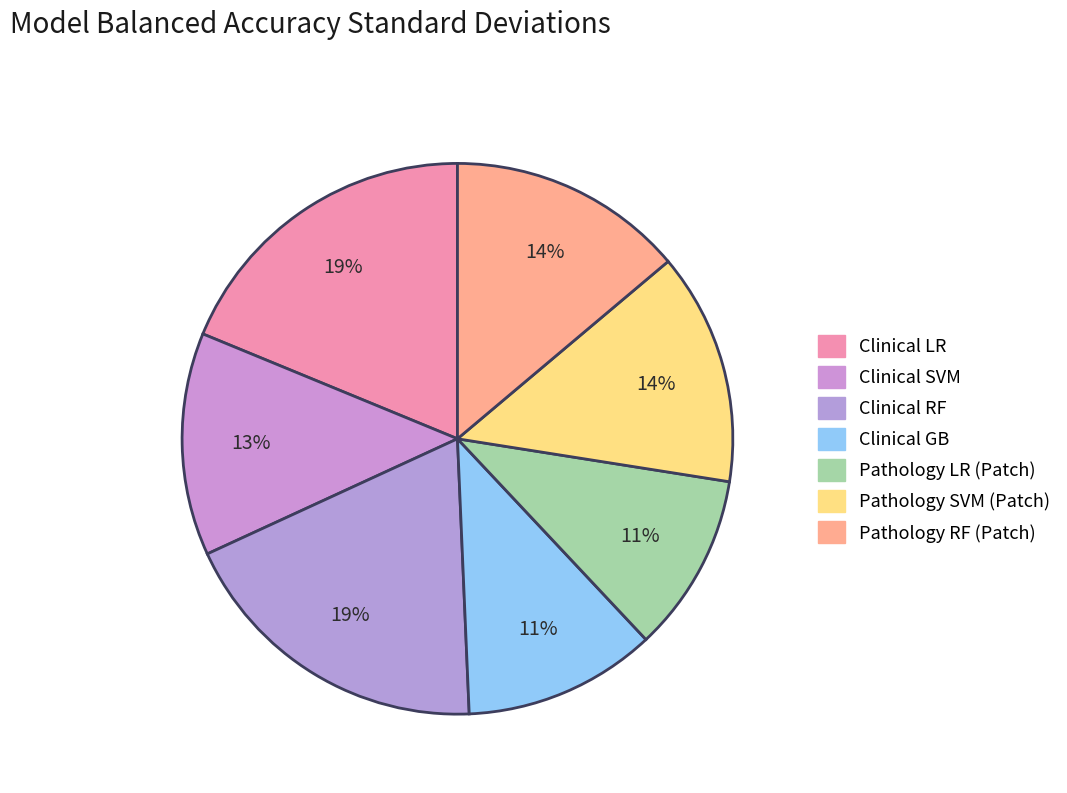

To the nearest percent, what portion does Clinical SVM represent?

13%